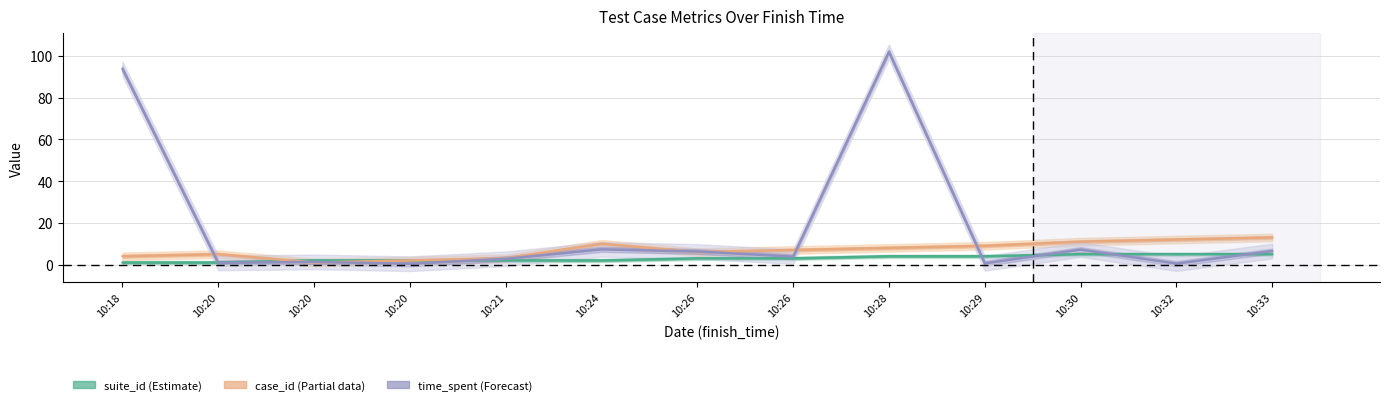

What is the sum of all suite_id values?

39.0